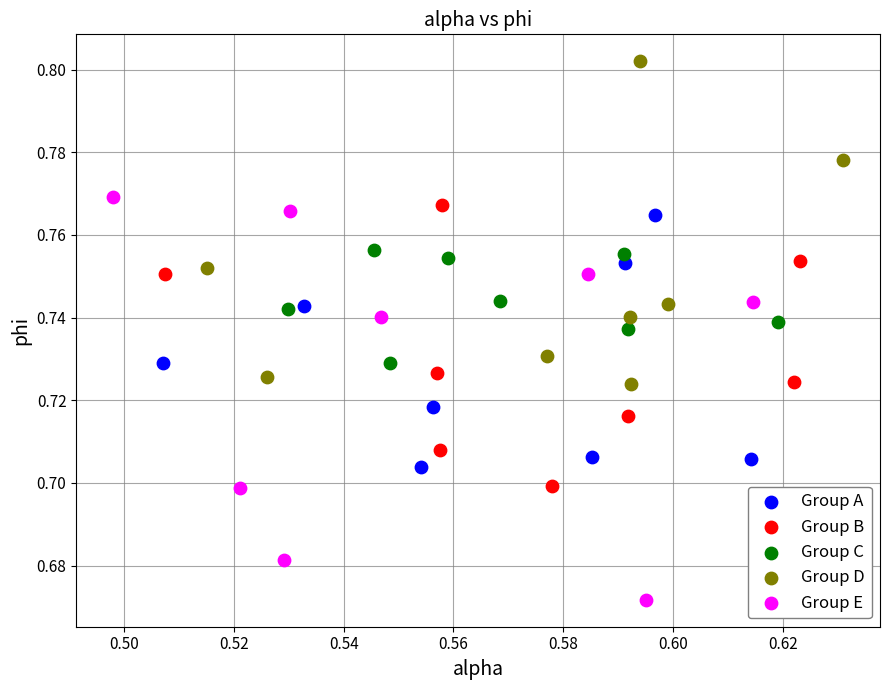

Which series has the largest Y range (max minus min)?

Group E